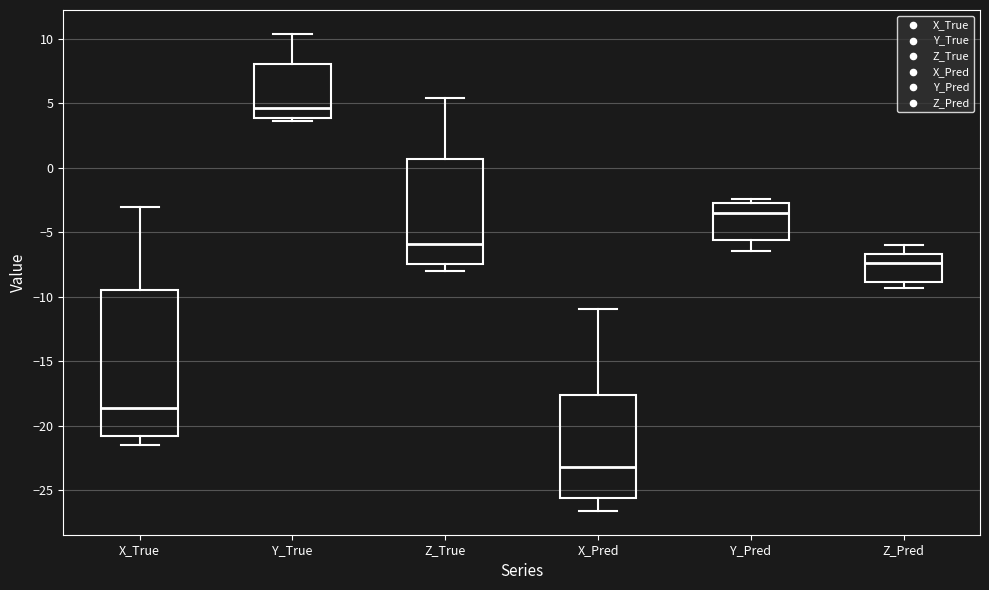

Which box has the lowest median line?

X_Pred